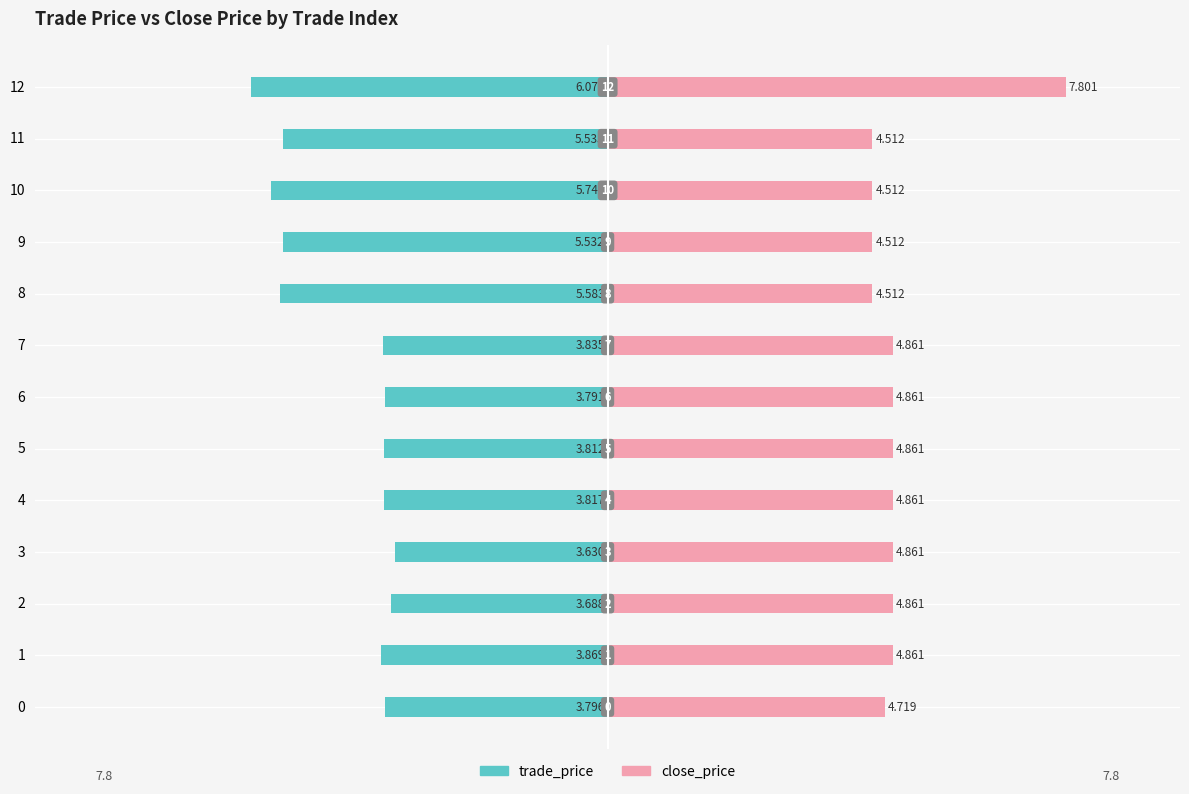

Count the trade_price values in the range -5 to -3.

8